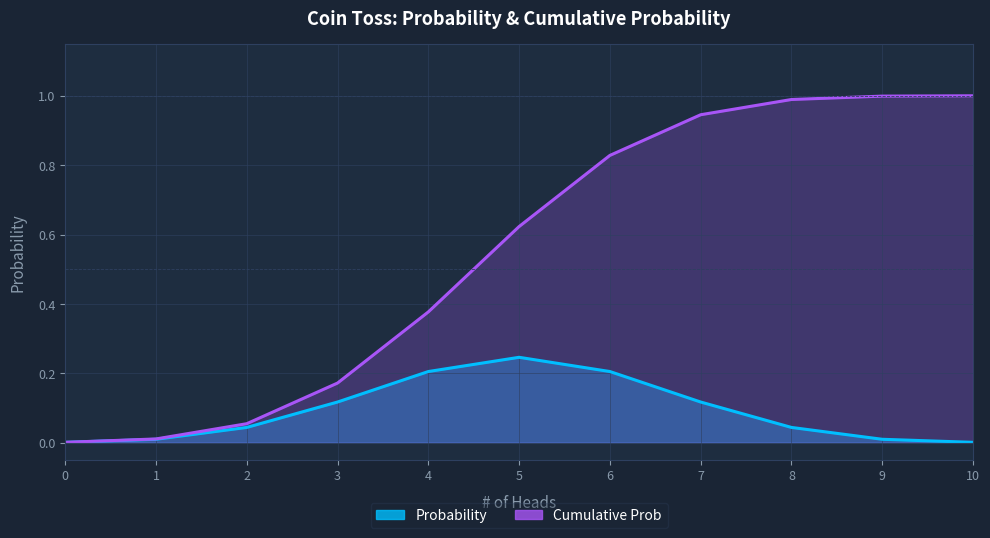

What is the approximate value of Probability at 6?

0.2